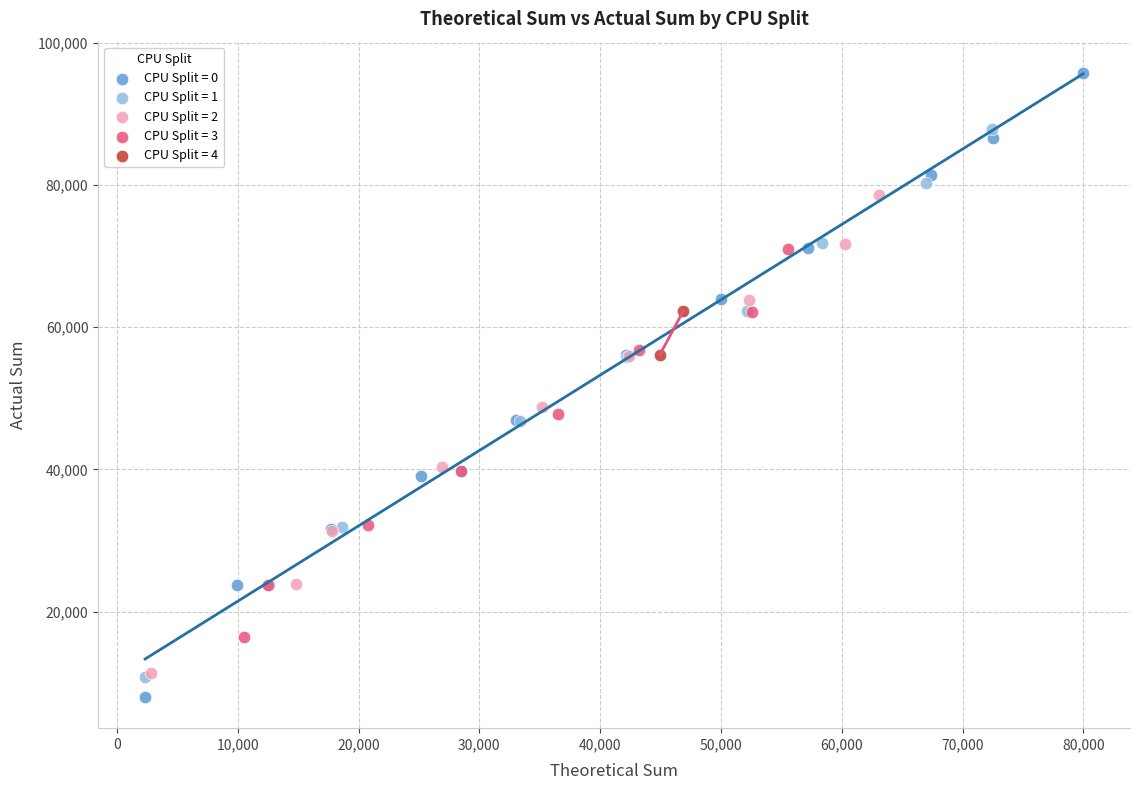

What are all the series names shown in the legend?

CPU Split = 0, CPU Split = 1, CPU Split = 2, CPU Split = 3, CPU Split = 4